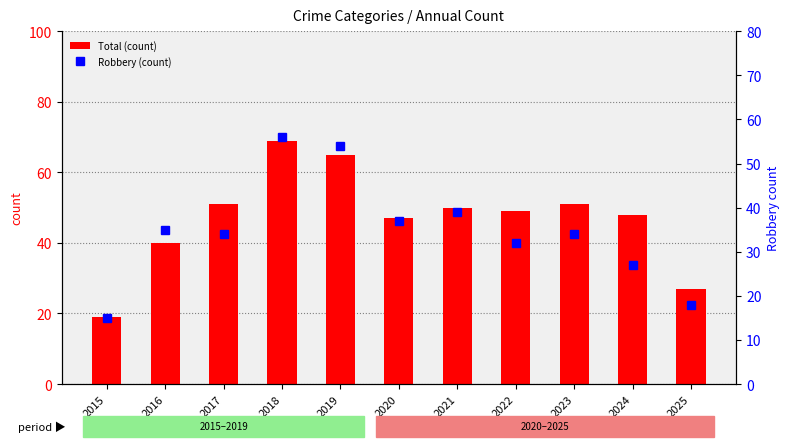

What is the difference between the maximum and minimum values in the Total (count) series?

50